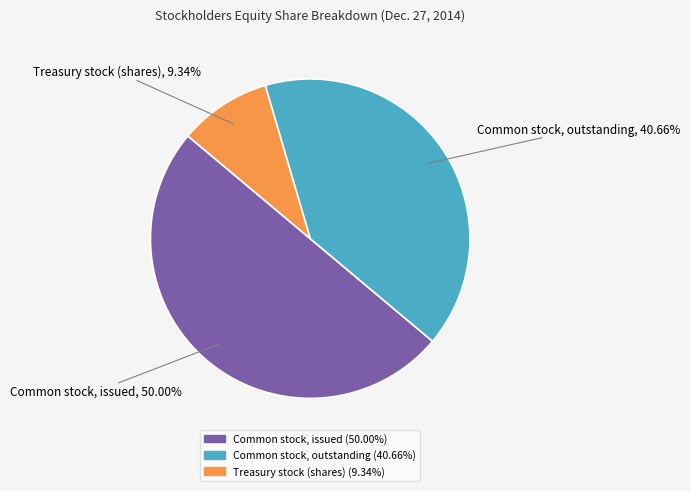

Rank the categories by value from lowest to highest.

Treasury stock (shares), Common stock, outstanding, Common stock, issued